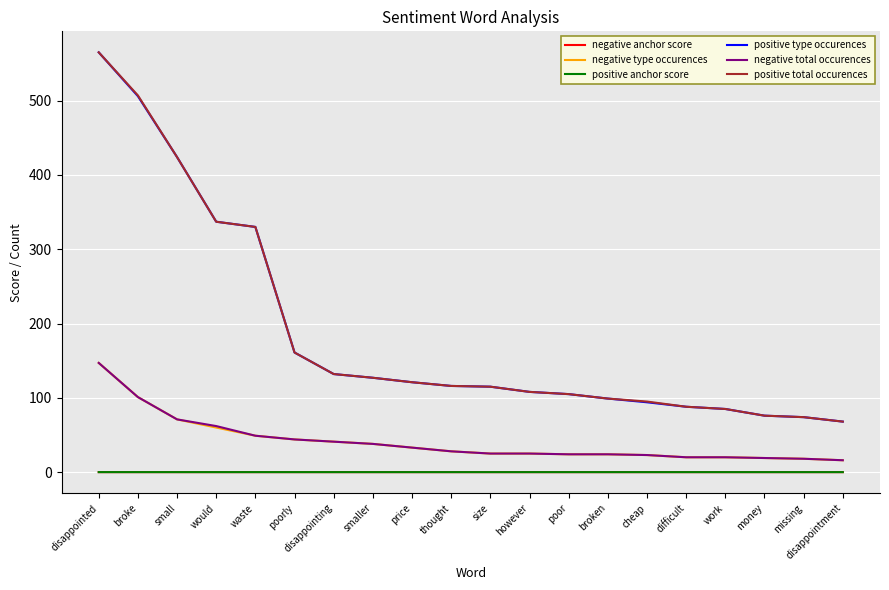

Where does the positive type occurences series first go above 116?

disappointed